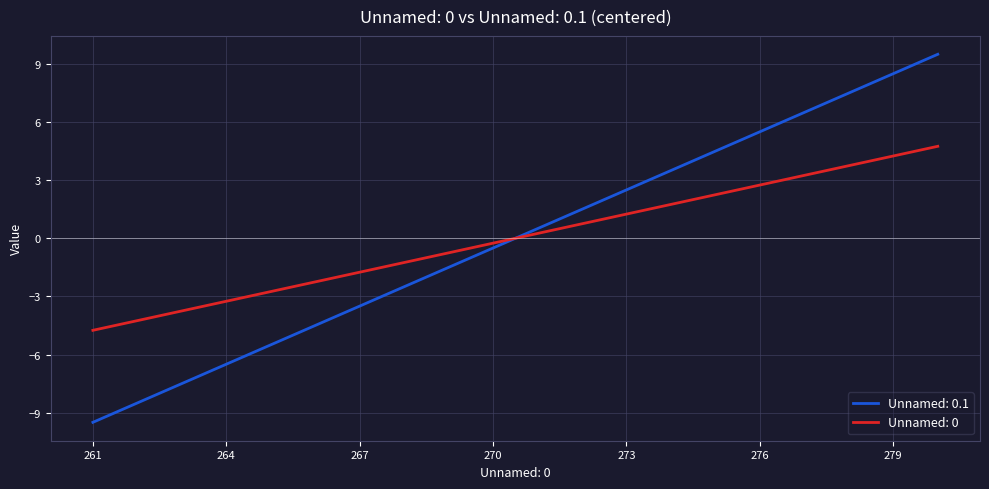

Rank the series by their maximum value, from highest to lowest.

Unnamed: 0.1, Unnamed: 0